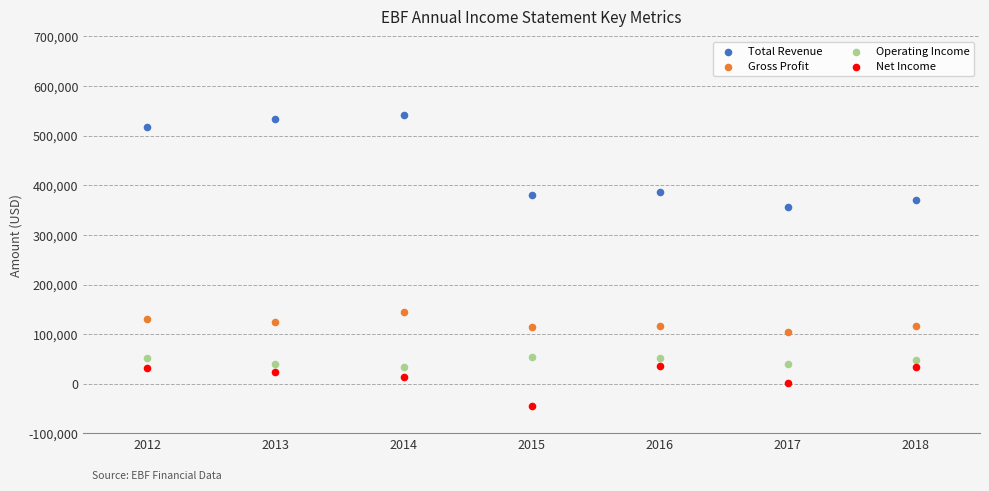

Which series reaches the minimum Y coordinate?

Net Income